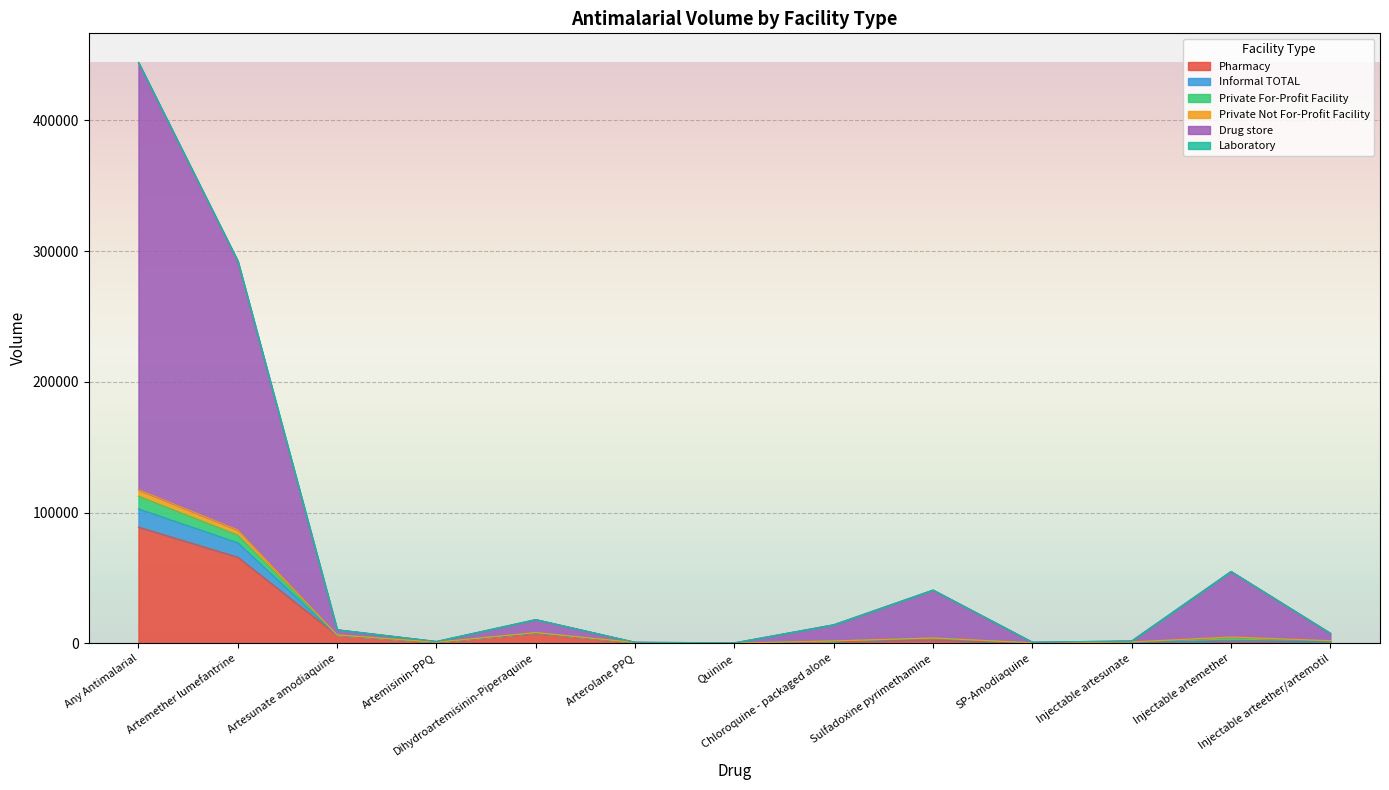

What is the maximum value for Pharmacy?

88949.1